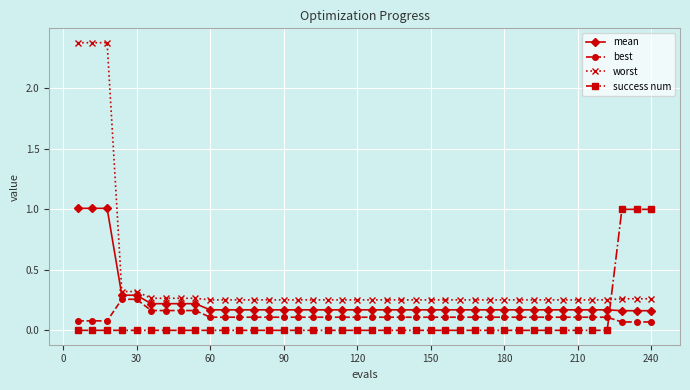

What is the greatest value displayed?

2.4